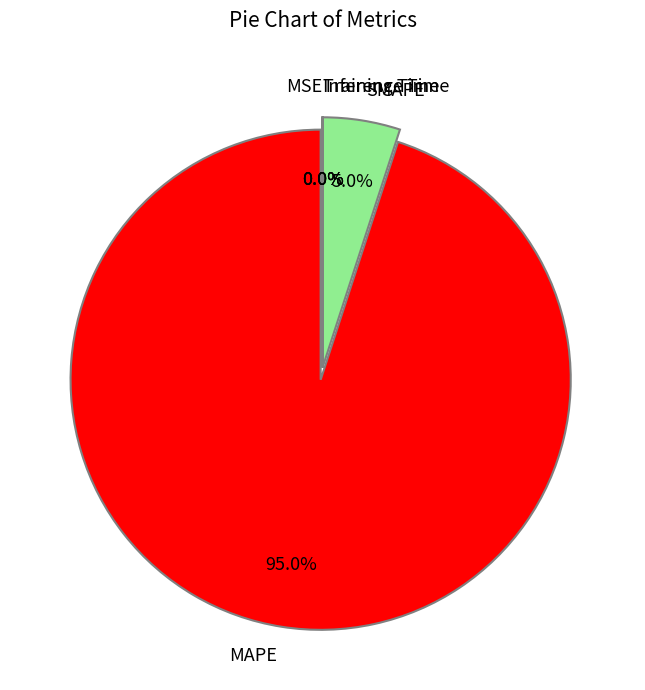

Which category has the biggest portion of the pie?

MAPE